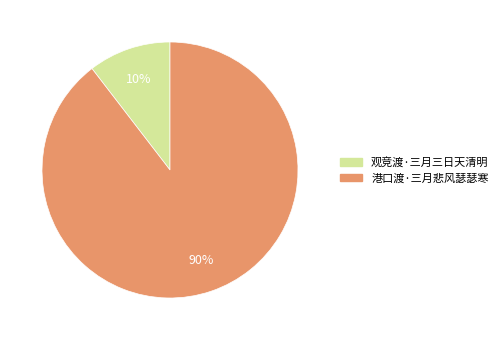

Rank the categories by value from lowest to highest.

观竞渡·三月三日天清明, 港口渡·三月悲风瑟瑟寒